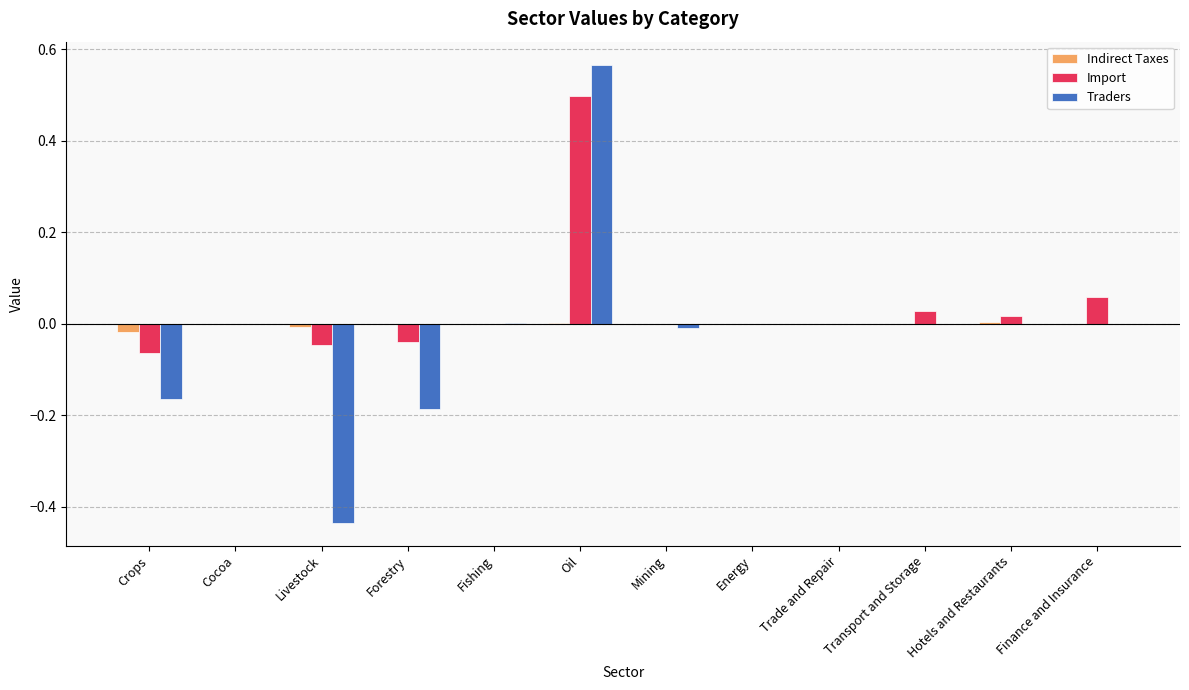

The value of Import at Livestock is -0.0. True or false?

True